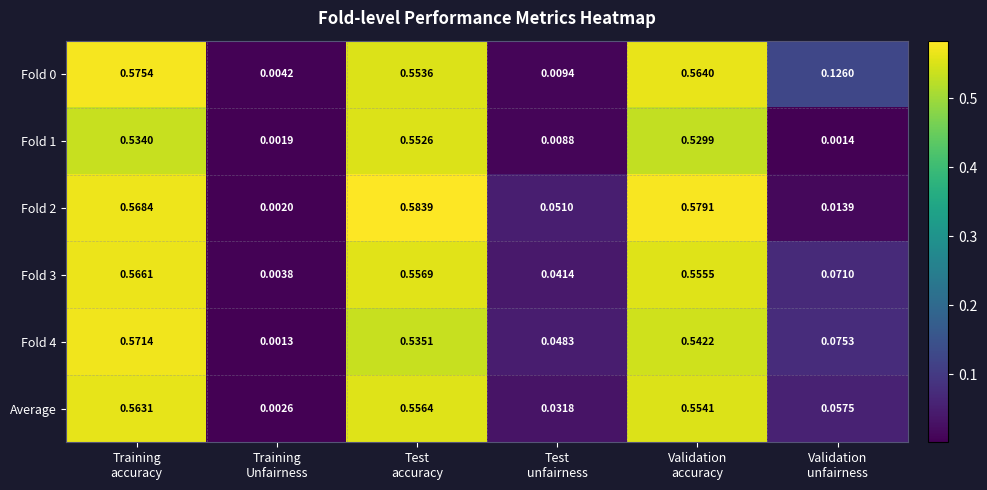

How many series are shown in this chart?

6